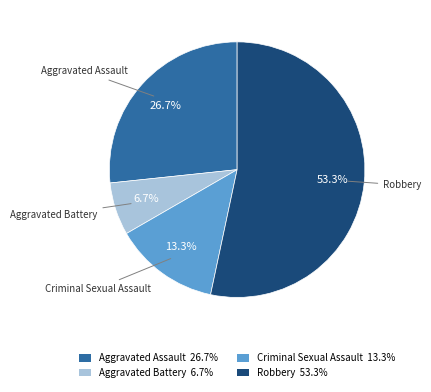

Is it true that Criminal Sexual Assault is 25% of the pie?

False